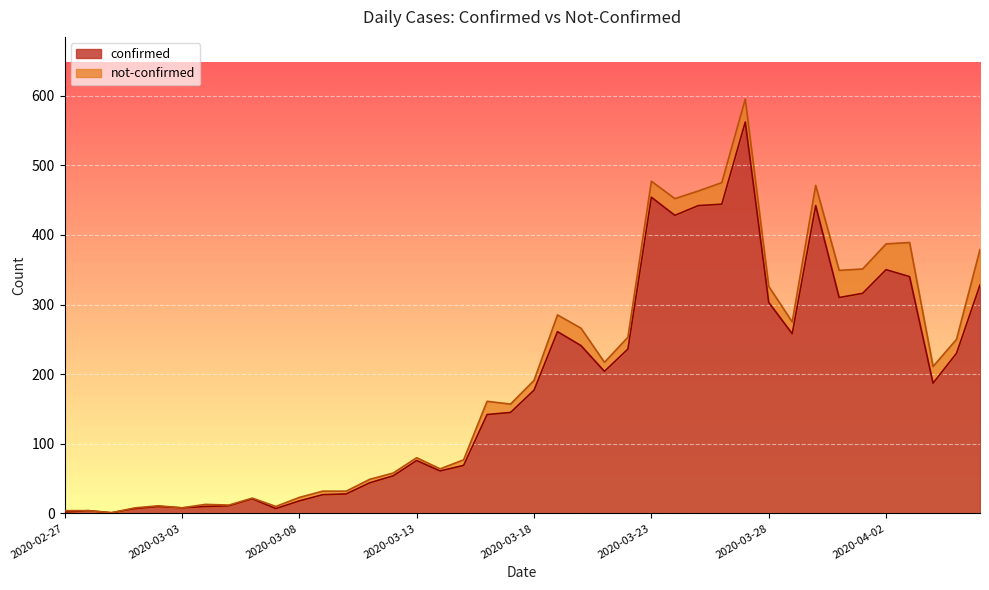

Reading left to right, extract all data points from this chart.

2020-02-27=2	2020-02-28=4	2020-02-29=1	2020-03-01=7	2020-03-02=10	2020-03-03=8	2020-03-04=10	2020-03-05=11	2020-03-06=21	2020-03-07=7	2020-03-08=18	2020-03-09=27	2020-03-10=28	2020-03-11=44	2020-03-12=54	2020-03-13=76	2020-03-14=61	2020-03-15=69	2020-03-16=142	2020-03-17=145	2020-03-18=177	2020-03-19=261	2020-03-20=241	2020-03-21=204	2020-03-22=236	2020-03-23=454	2020-03-24=428	2020-03-25=442	2020-03-26=444	2020-03-27=562	2020-03-28=303	2020-03-29=258	2020-03-30=442	2020-03-31=310	2020-04-01=316	2020-04-02=350	2020-04-03=340	2020-04-04=187	2020-04-05=230	2020-04-06=328